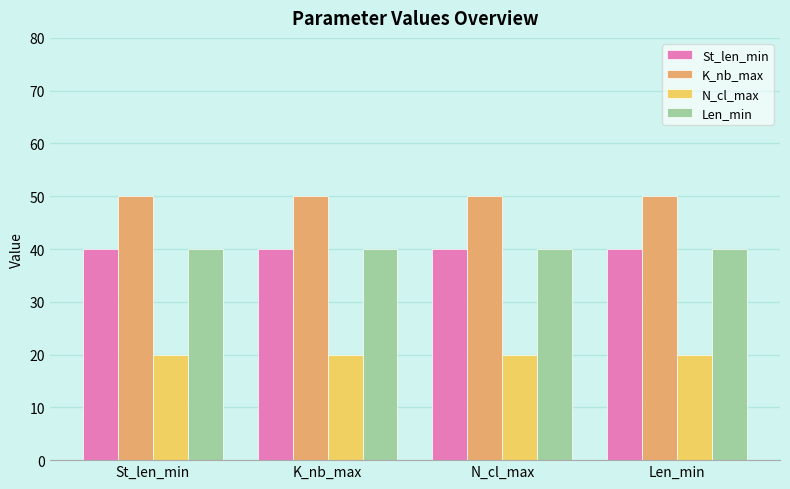

What is the label of the 1st bar from the left?

St_len_min